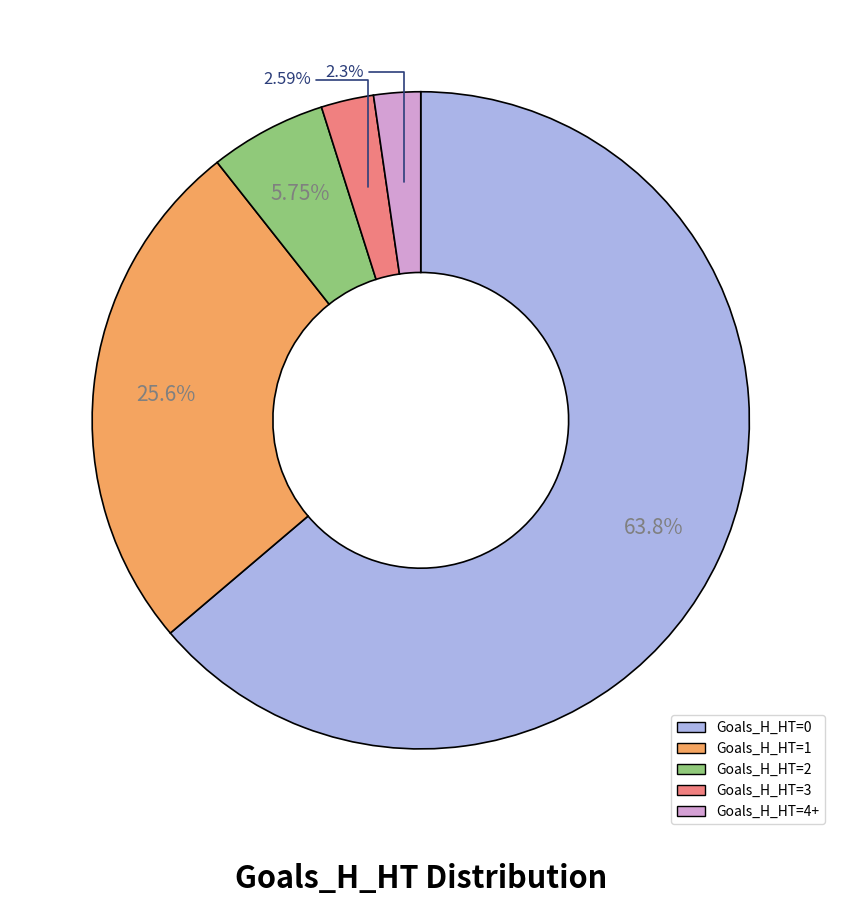

Is there a majority slice in this chart?

Yes